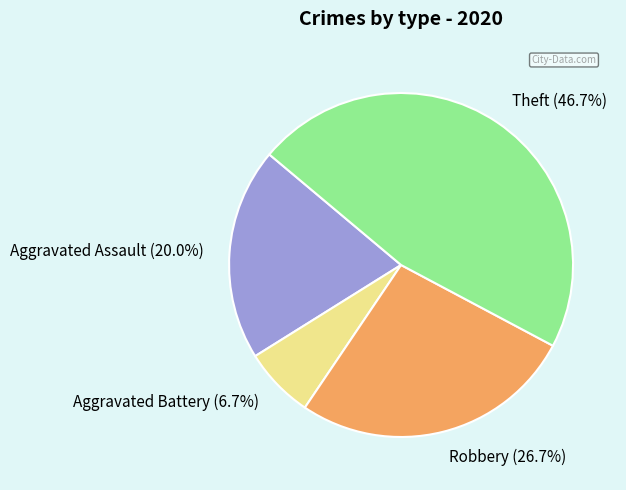

To the nearest percent, what percentage of the pie is Aggravated Assault?

20%